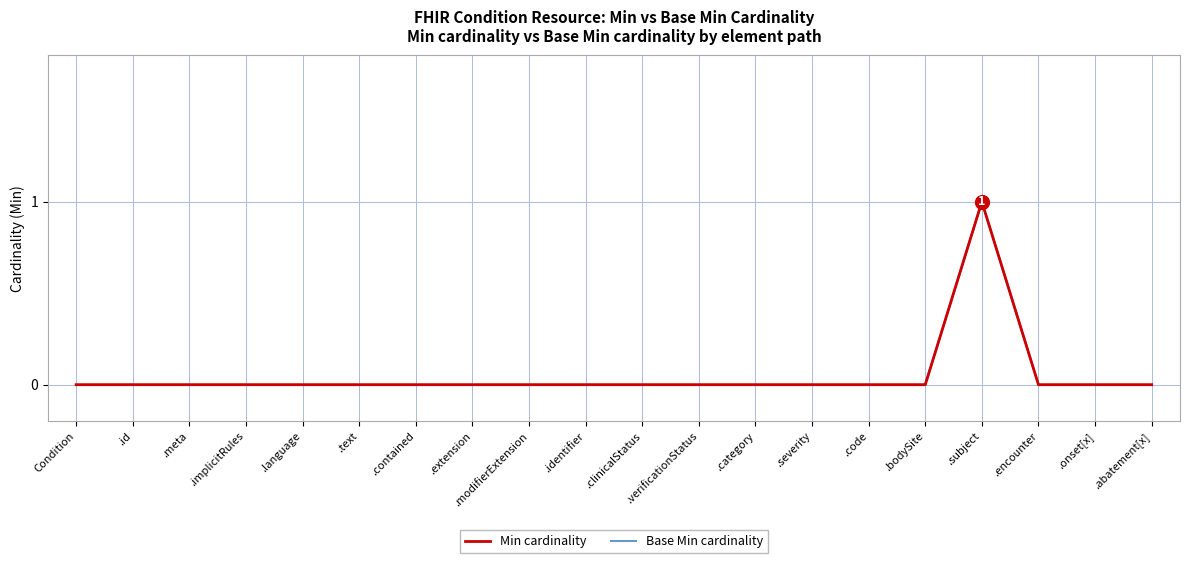

Does the chart display data point markers on the line(s)?

No